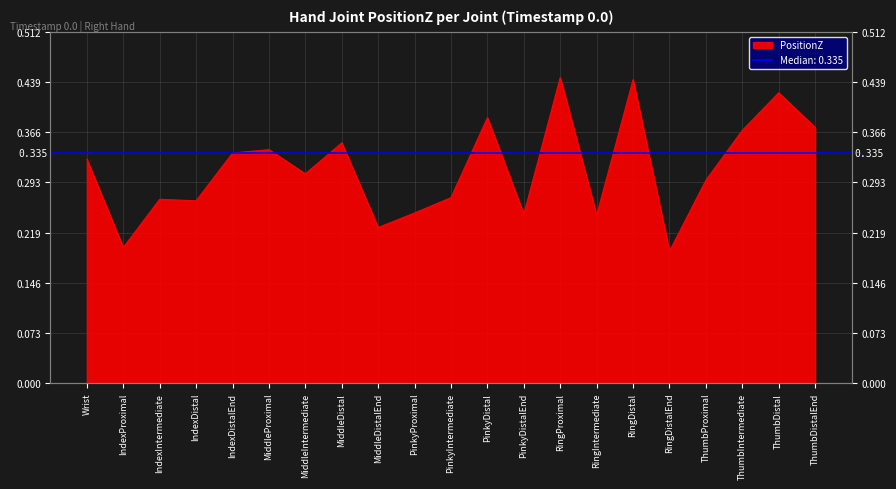

What position from the right is PinkyIntermediate?

11